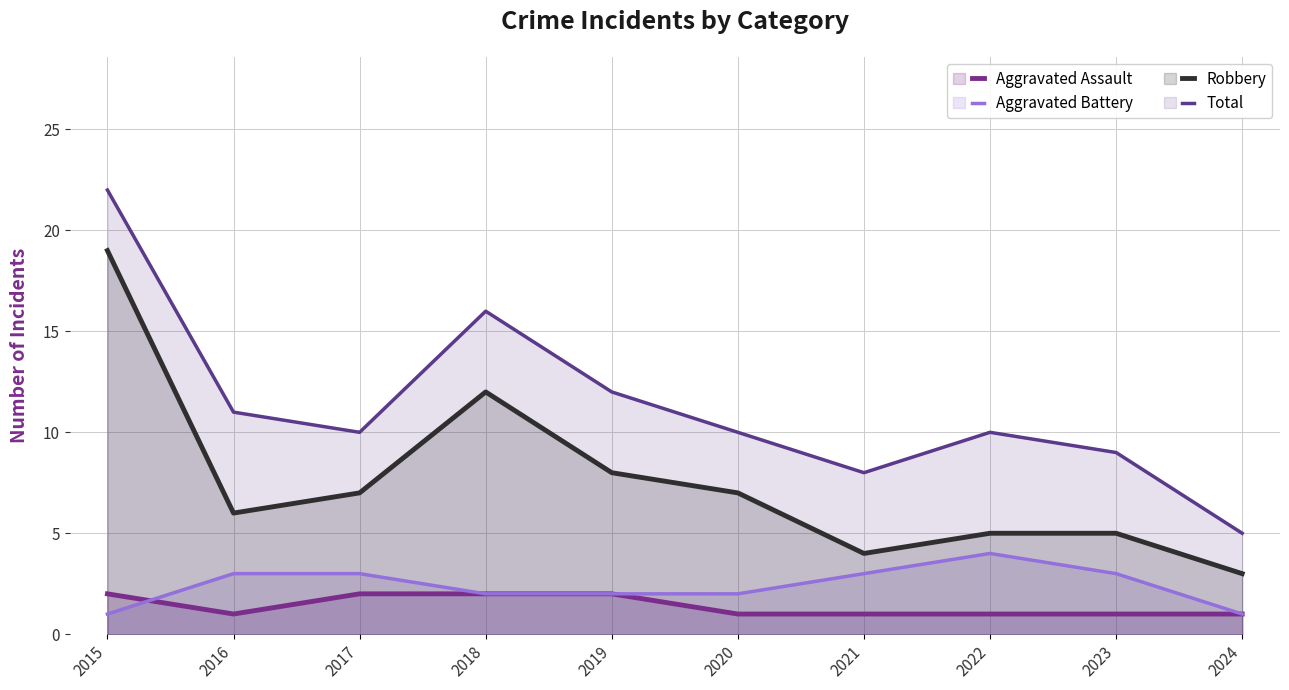

At which label does Total (line) first exceed 10?

2015